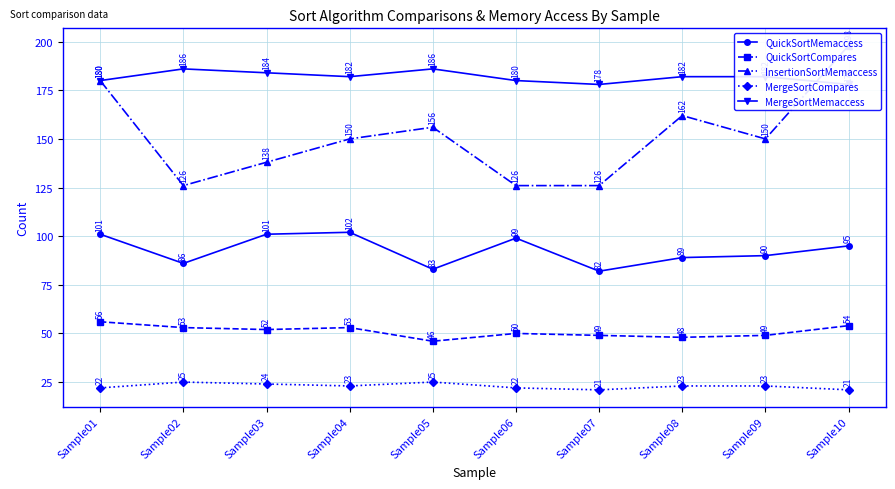

Does the chart display data point markers on the line(s)?

Yes